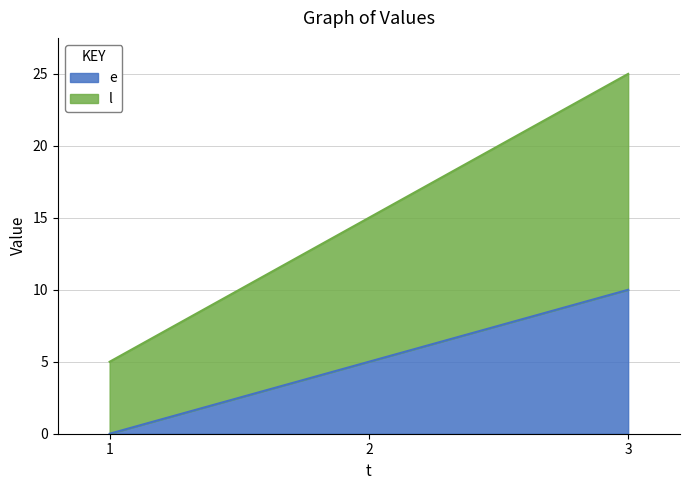

Reading left to right, what are all the values shown in this chart?

e: 0	5	10
l: 5	15	25